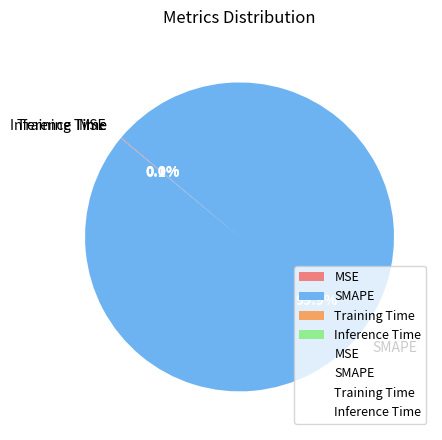

What is the largest slice in the pie chart?

SMAPE